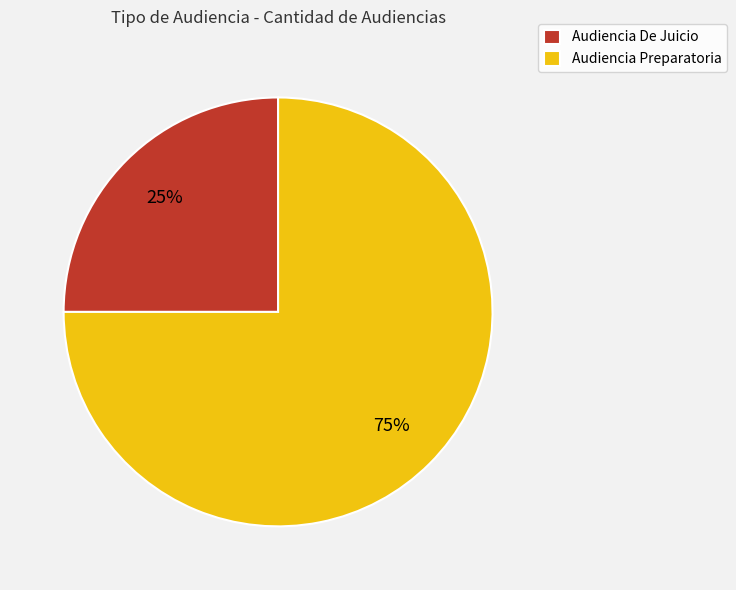

To the nearest percent, what portion does Audiencia De Juicio represent?

25%